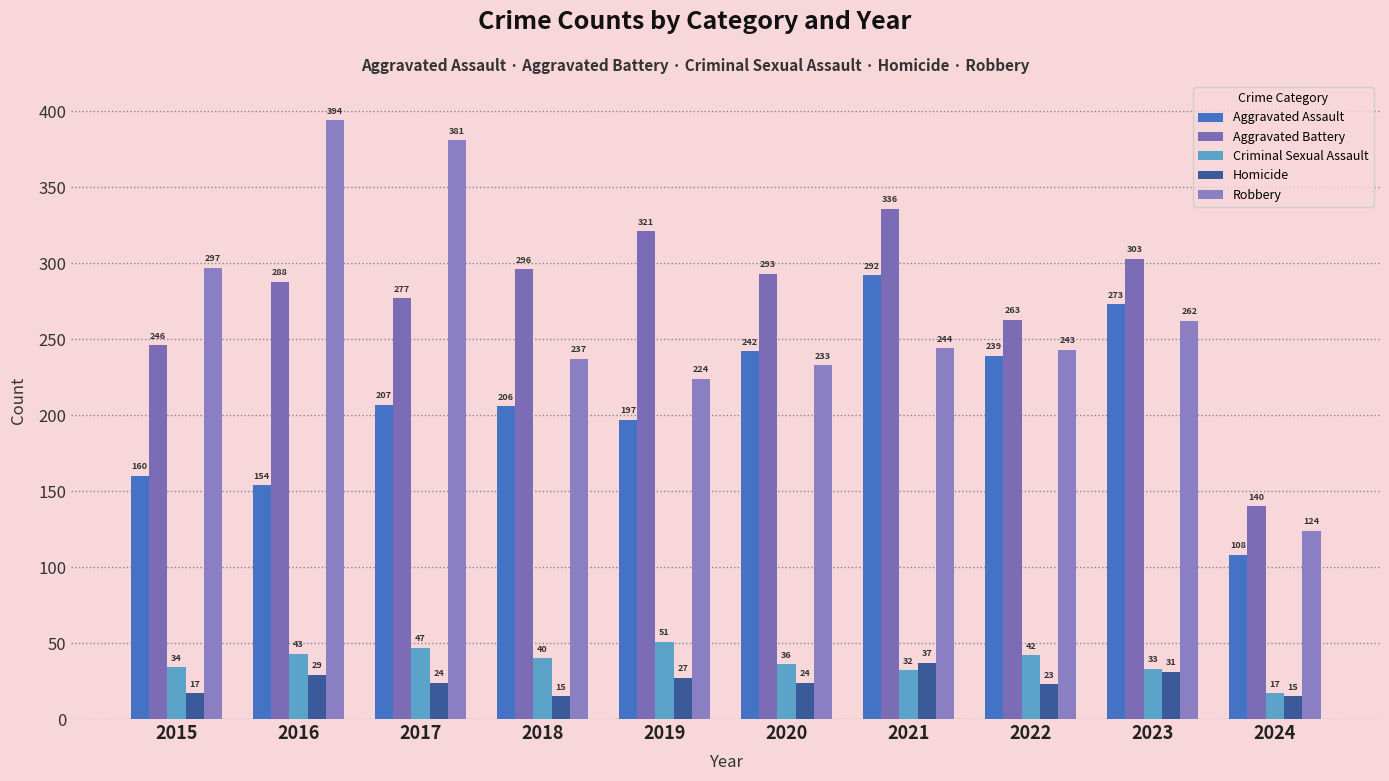

How many values in the Aggravated Assault series are below 207?

5